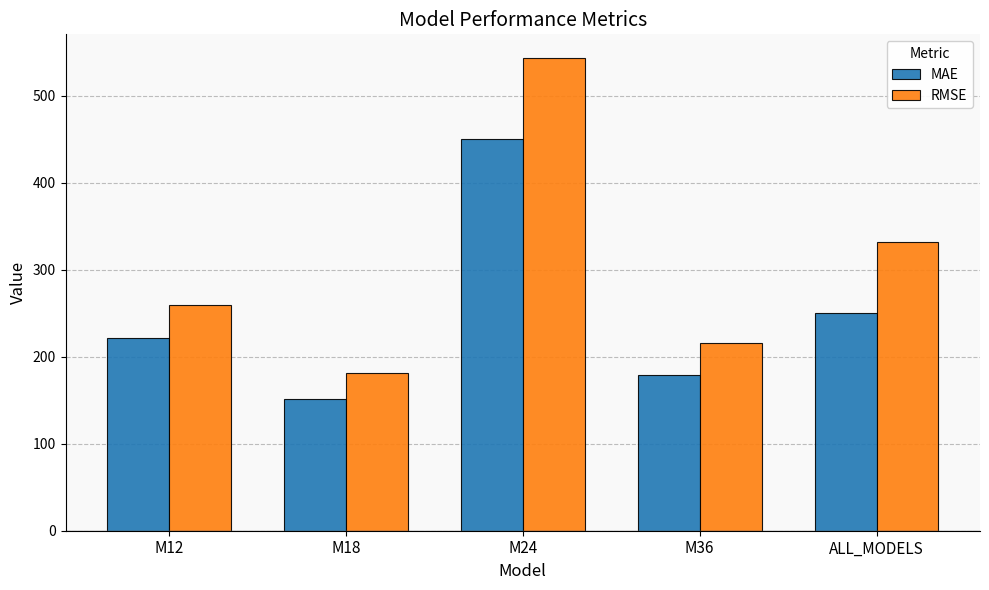

What is the highest value of the RMSE series?

543.2